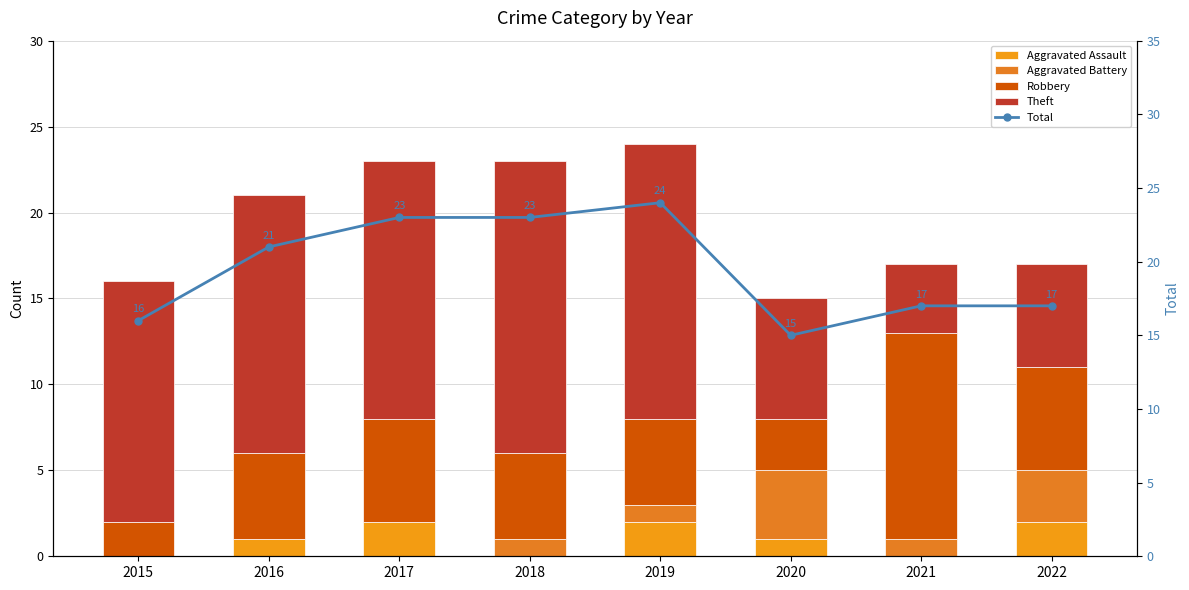

The value of Aggravated Assault at 2020 is 1. True or false?

True